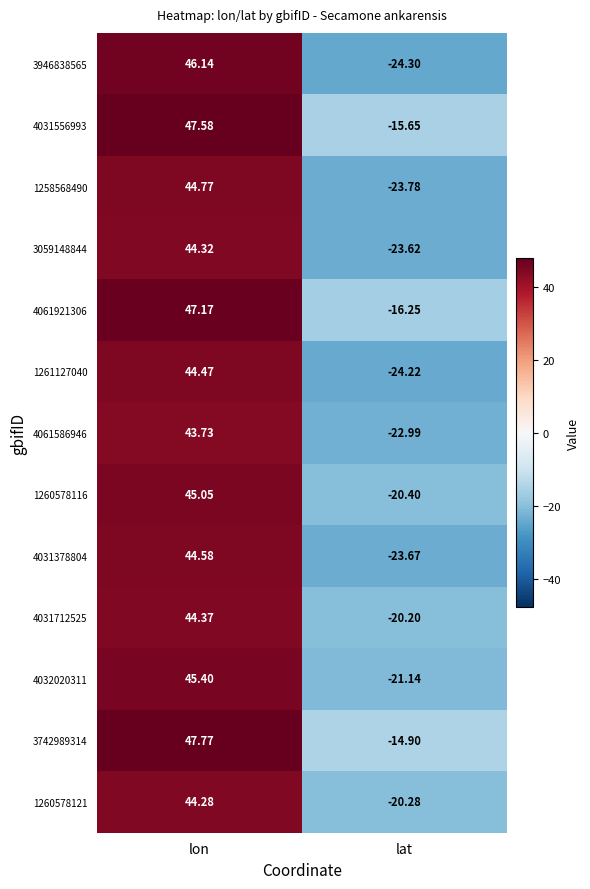

List the labels in order of 1258568490 value, largest first.

lon, lat